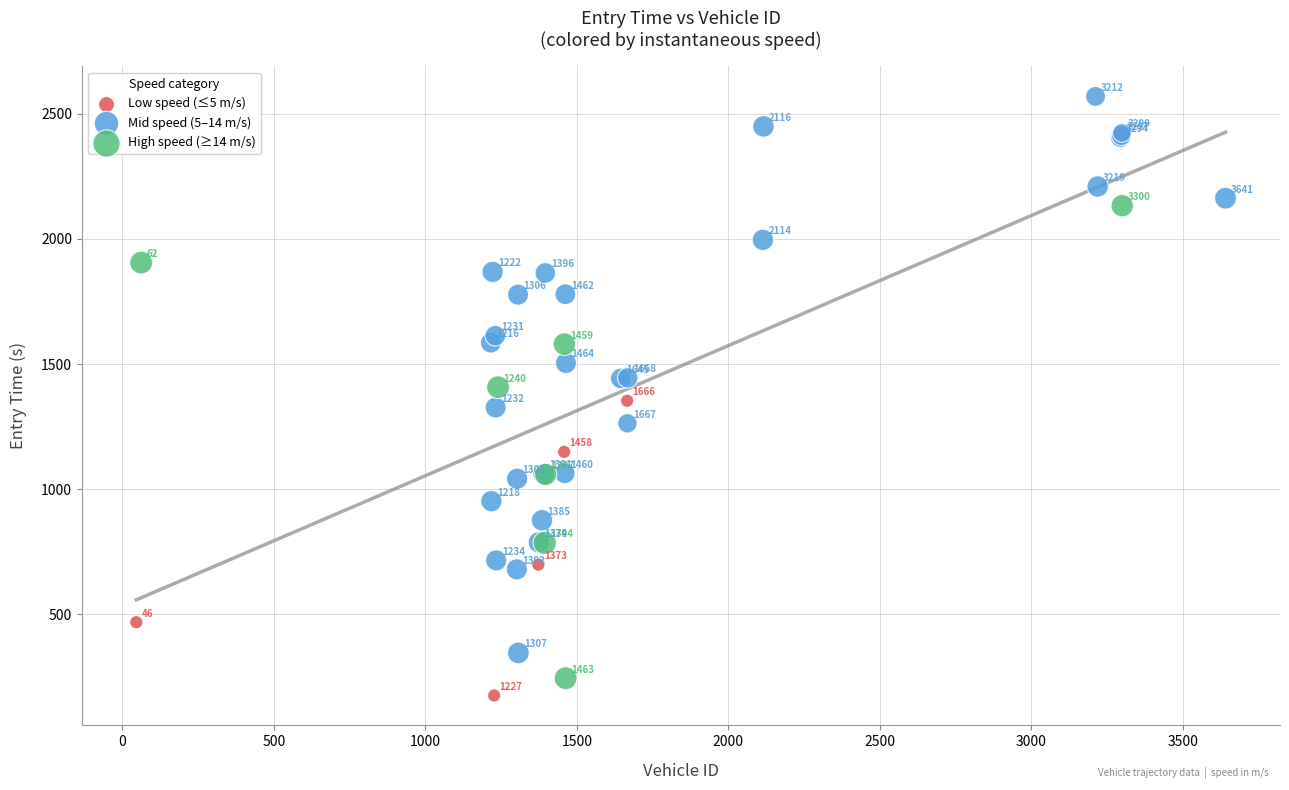

Which series has the widest spread of Y values?

Mid speed (5–14 m/s)